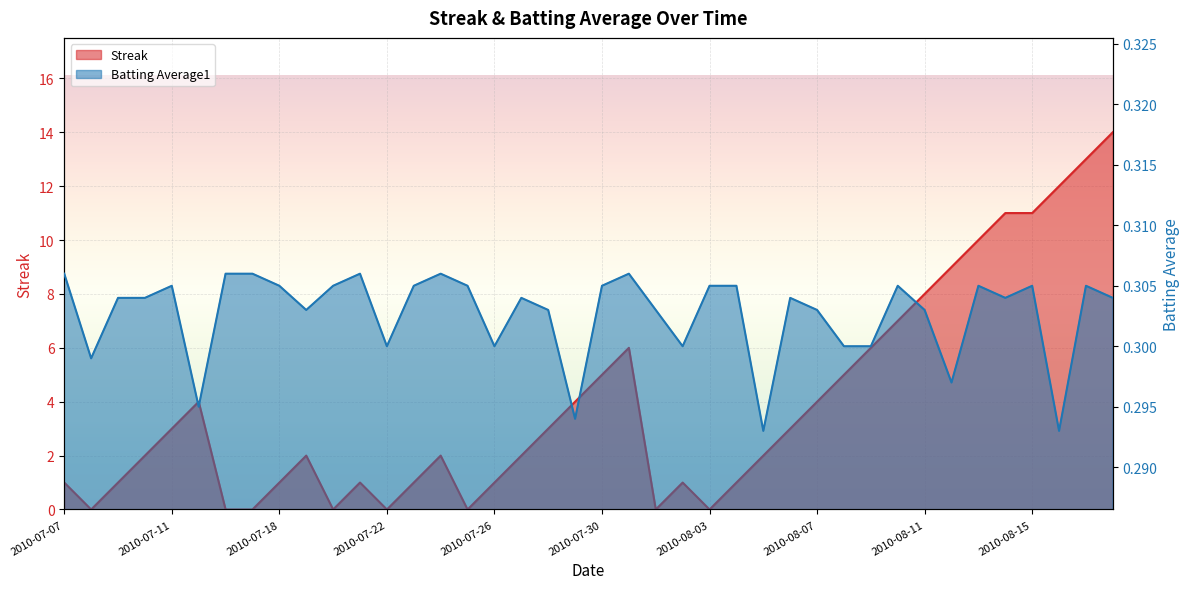

After their last crossing, which series has the higher values: Streak or Batting Average1?

Streak